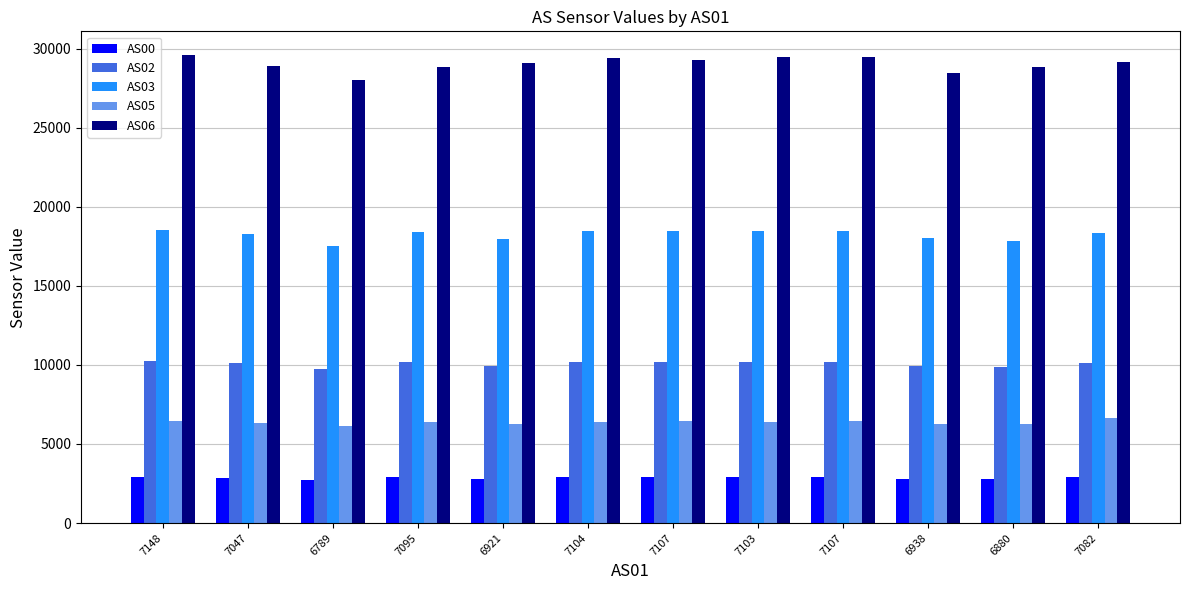

Which series has the largest total across all categories?

AS06